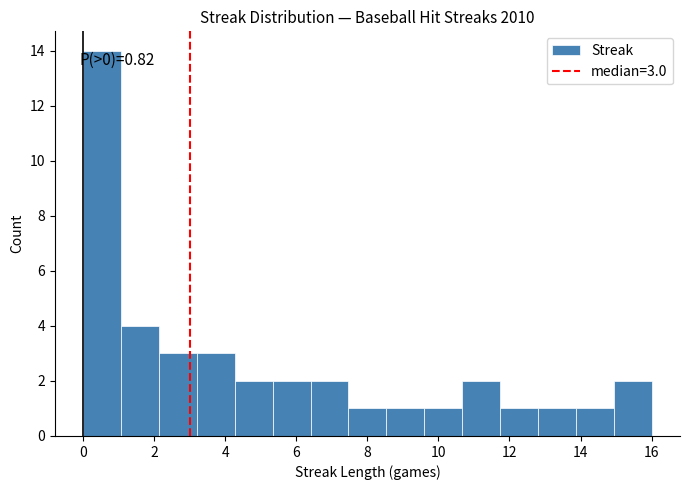

Which range on the x-axis has the tallest bar?

0.0 to 1.0